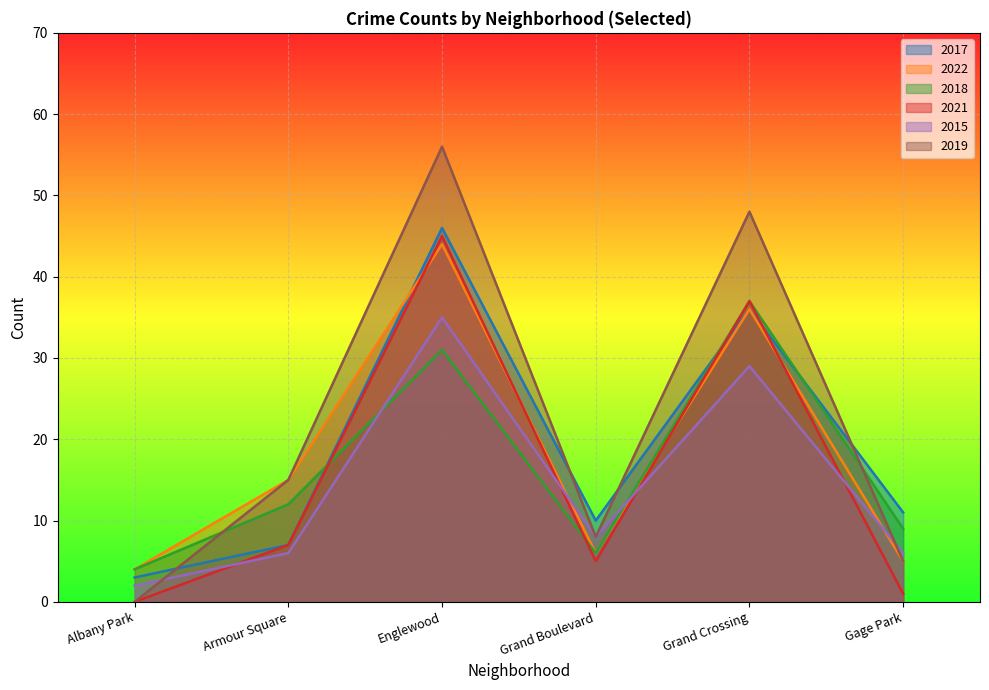

What position from the right is Englewood?

4